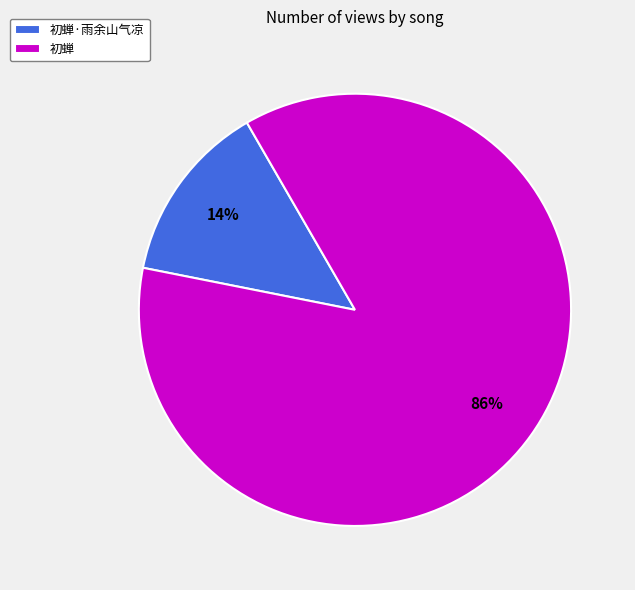

Is it true that 初蝉 is 86% of the pie?

True